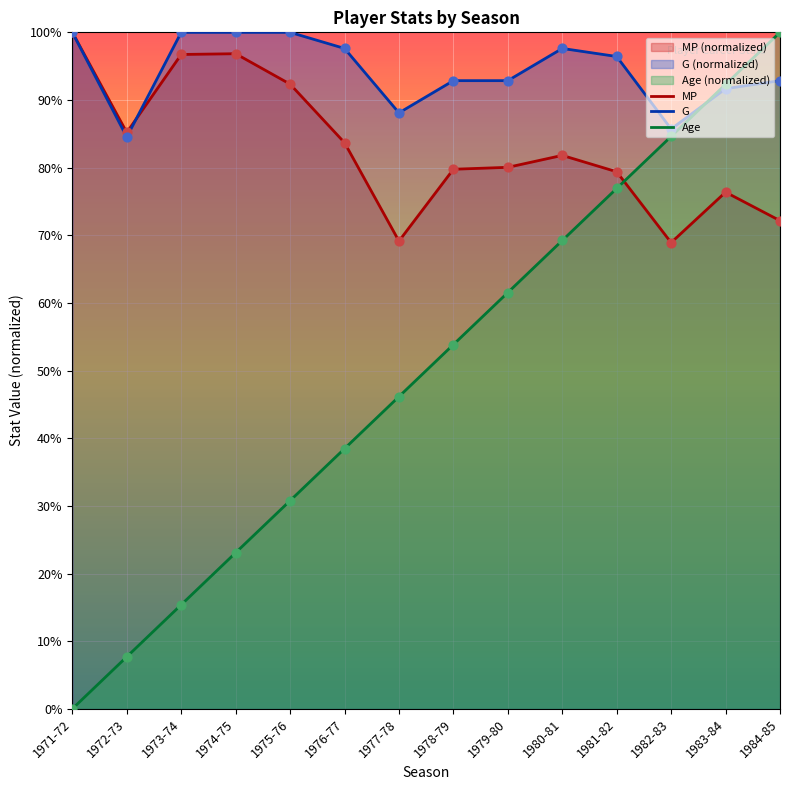

Which series contains the lowest Y value?

Age